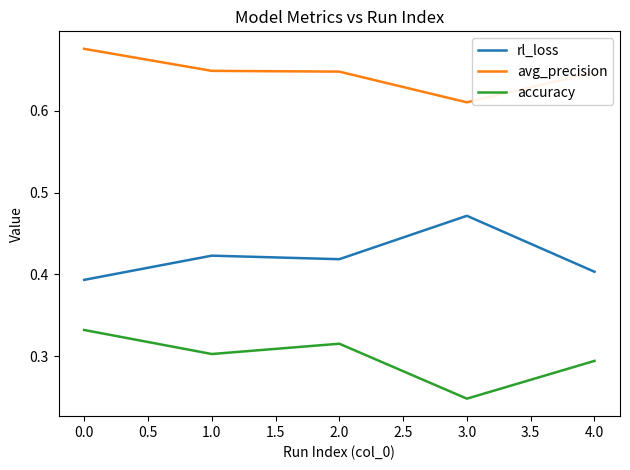

Which series has the largest total across all categories?

avg_precision